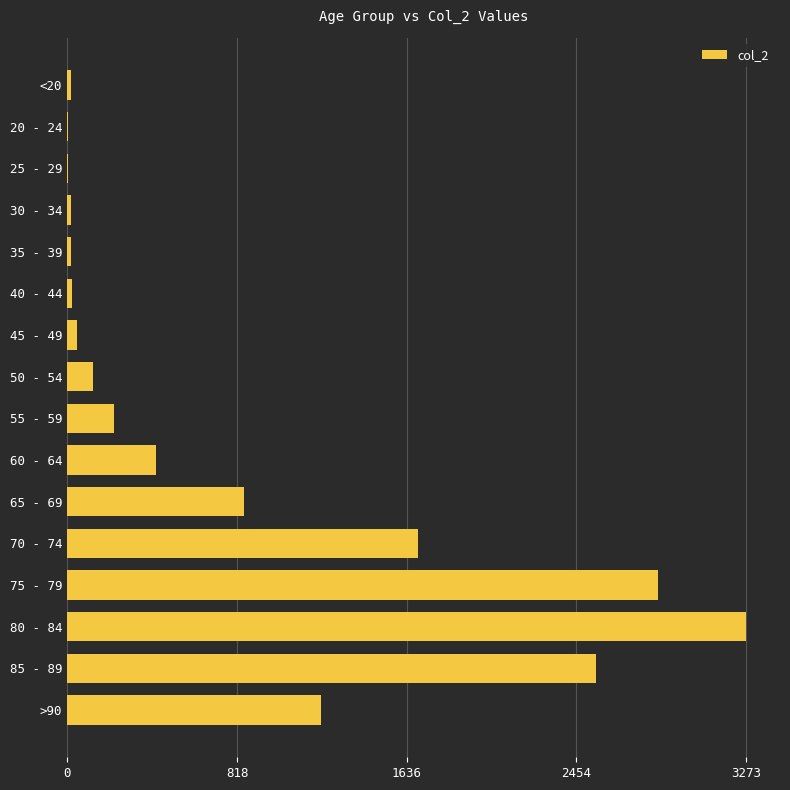

Count the number of data series in this chart.

1